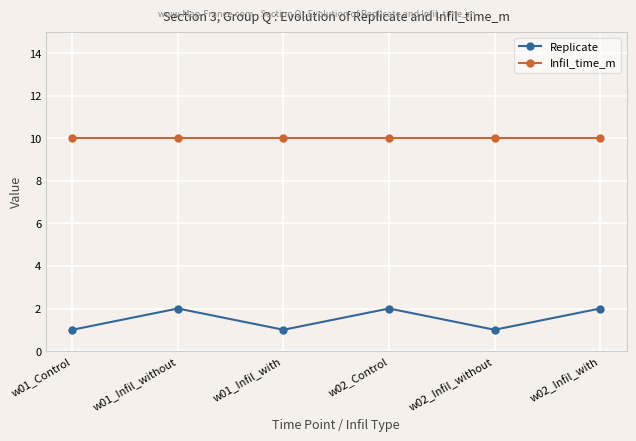

The Infil_time_m series shows 10 at w01_Infil_with. True or false?

True